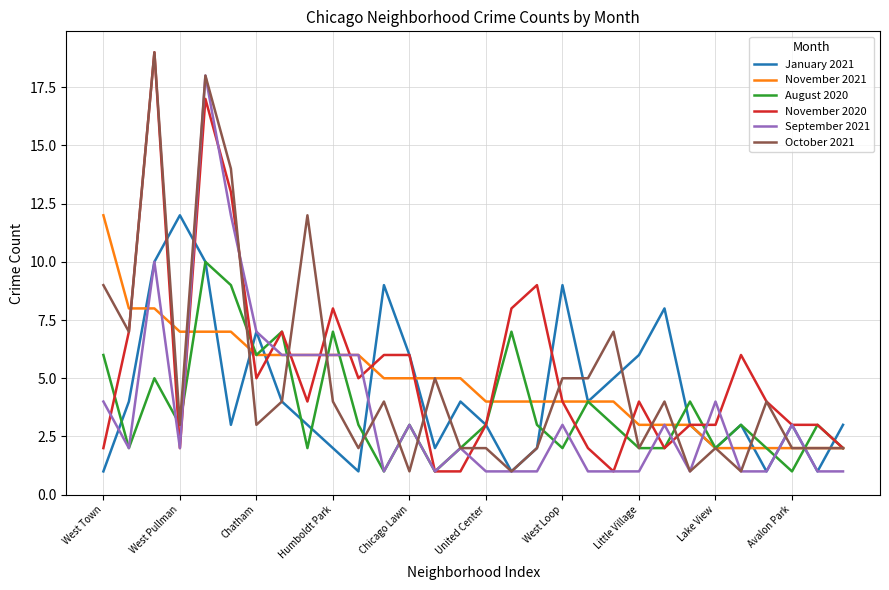

What is the highest value of the August 2020 series?

10